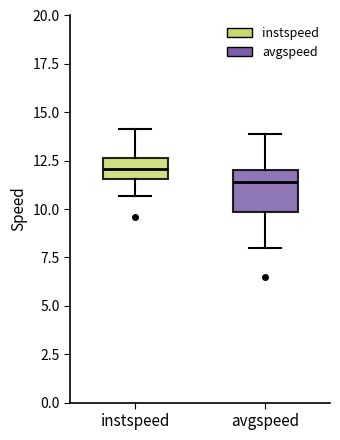

Comparing the boxes themselves (not the whiskers), which one is the tallest?

avgspeed